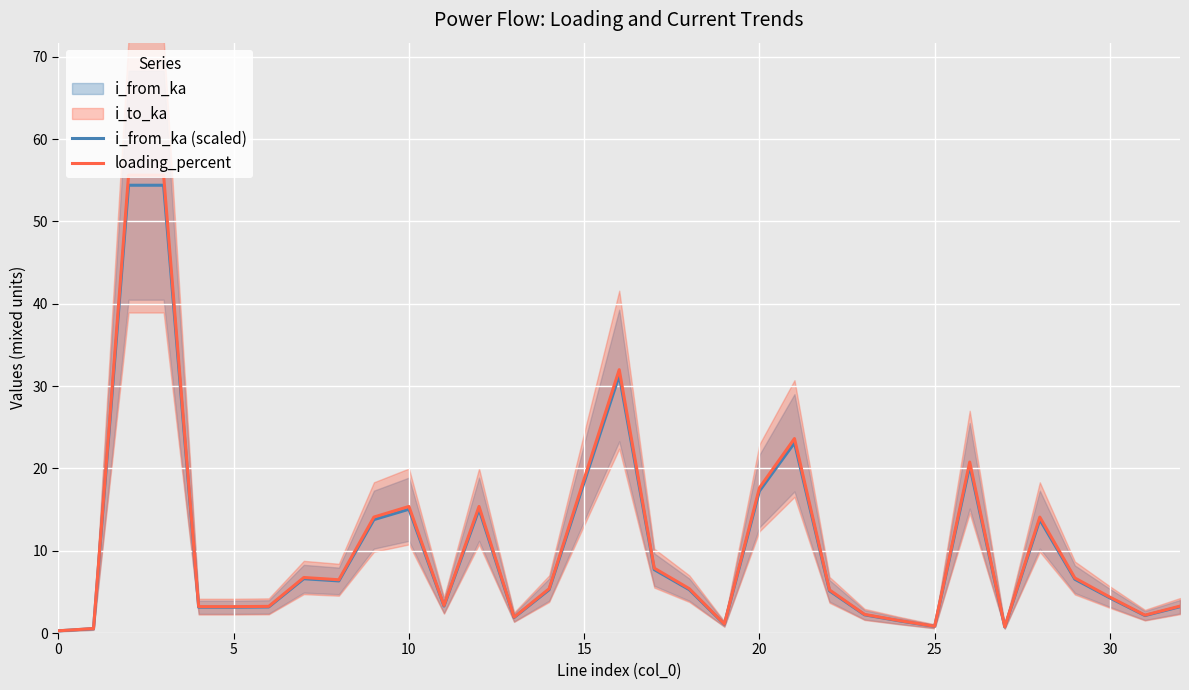

Which series has the largest range (max minus min)?

loading_percent